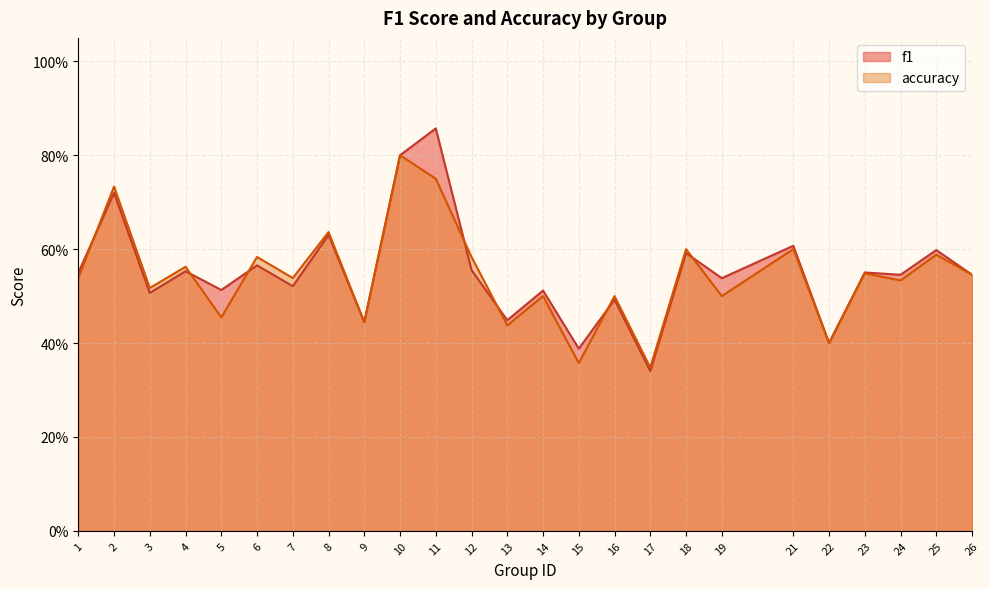

The value of f1 at 12 is 0.6. True or false?

True